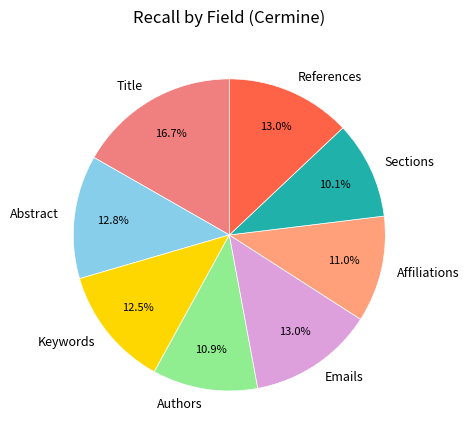

To the nearest percent, what portion does Emails represent?

13%